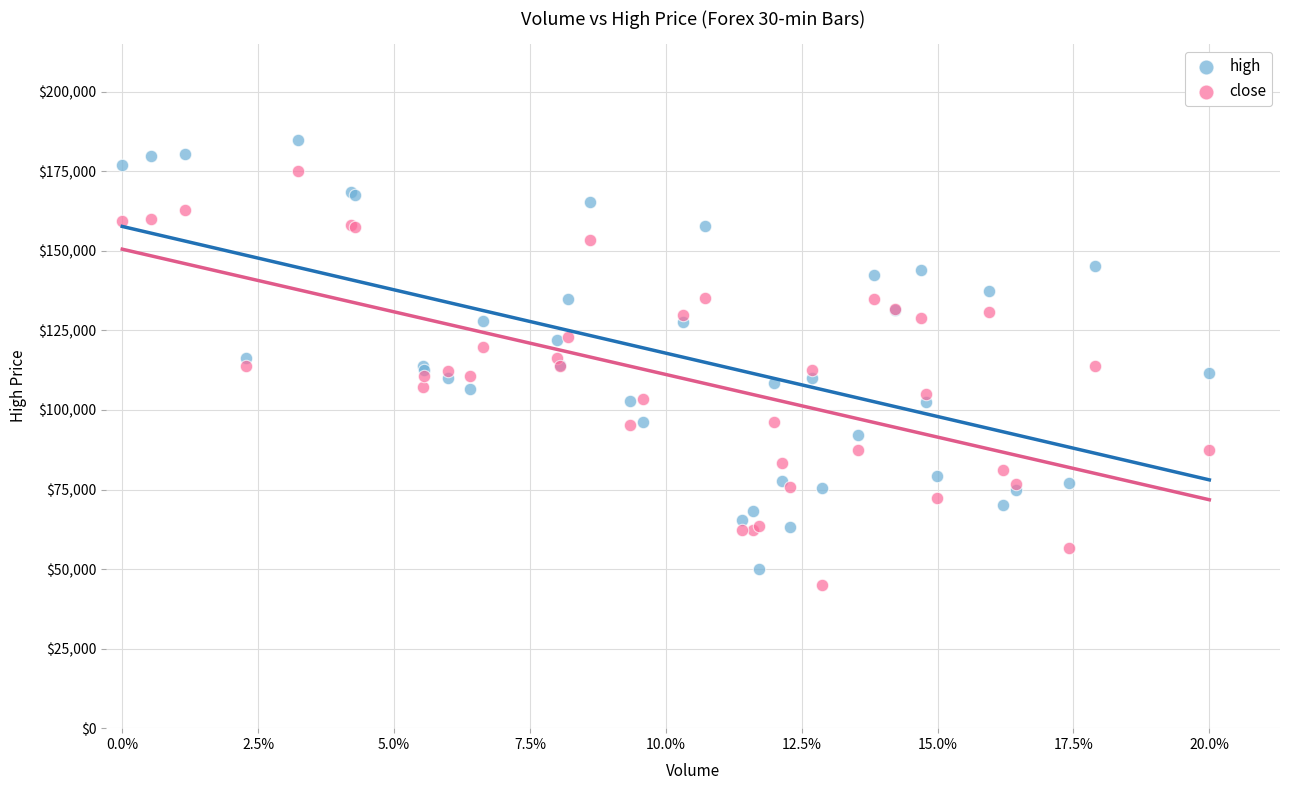

Which series has the largest Y range (max minus min)?

high